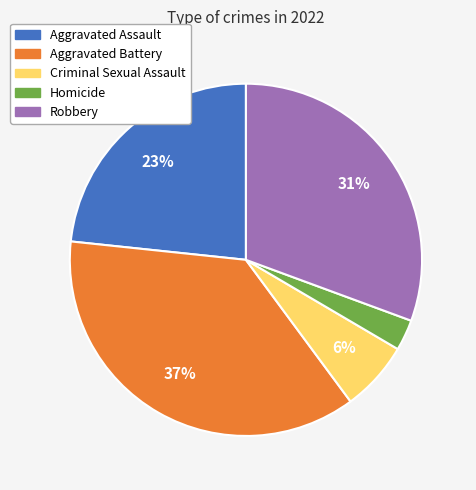

Do Aggravated Battery and Robbery together represent more than half of the pie?

Yes